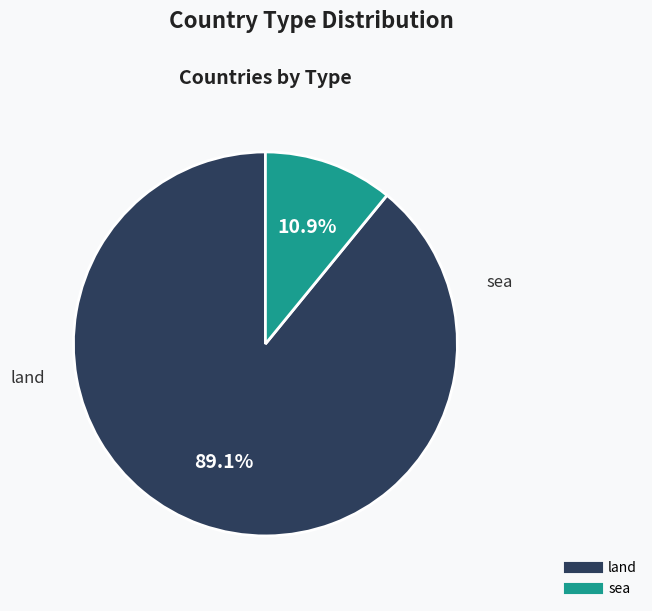

To the nearest percent, what portion does sea represent?

11%